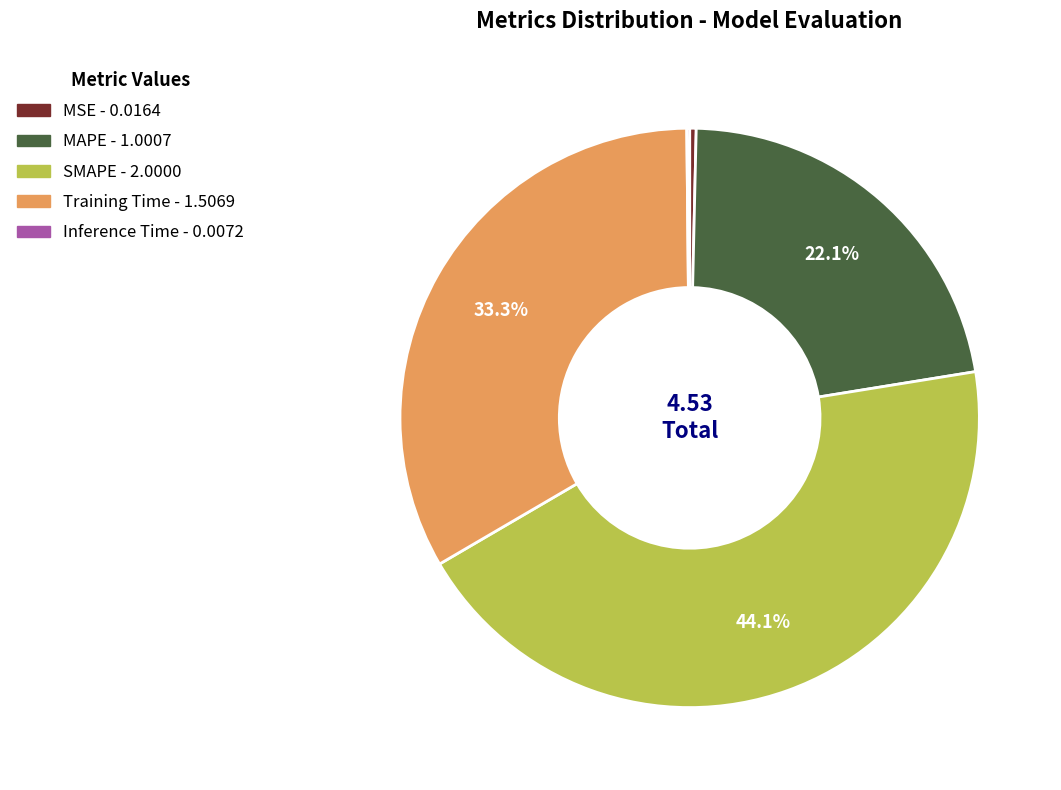

Is MSE the majority of the pie?

No